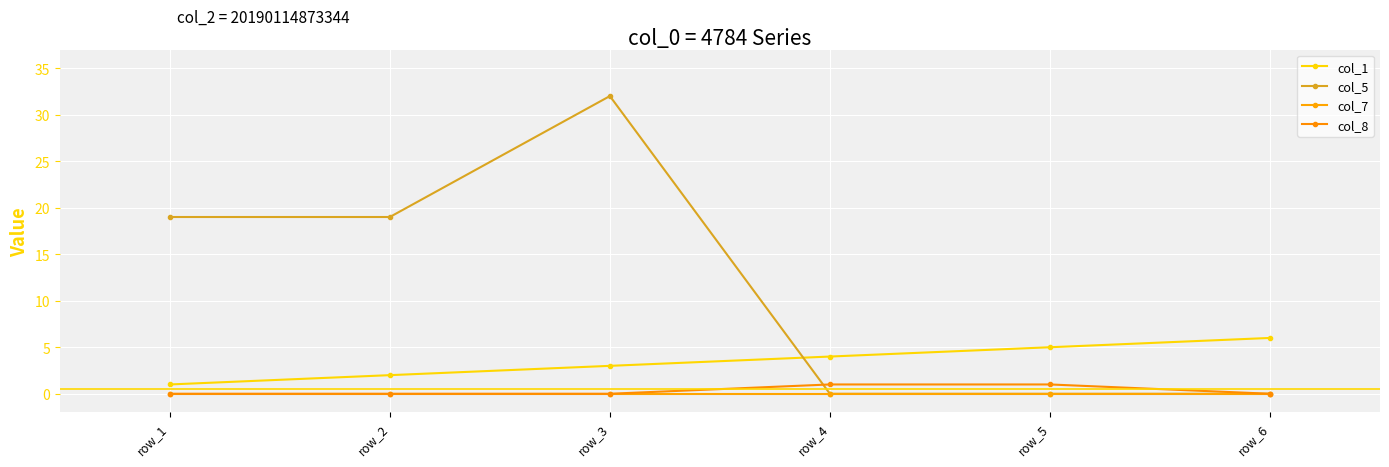

Which series has the widest spread of values?

col_5